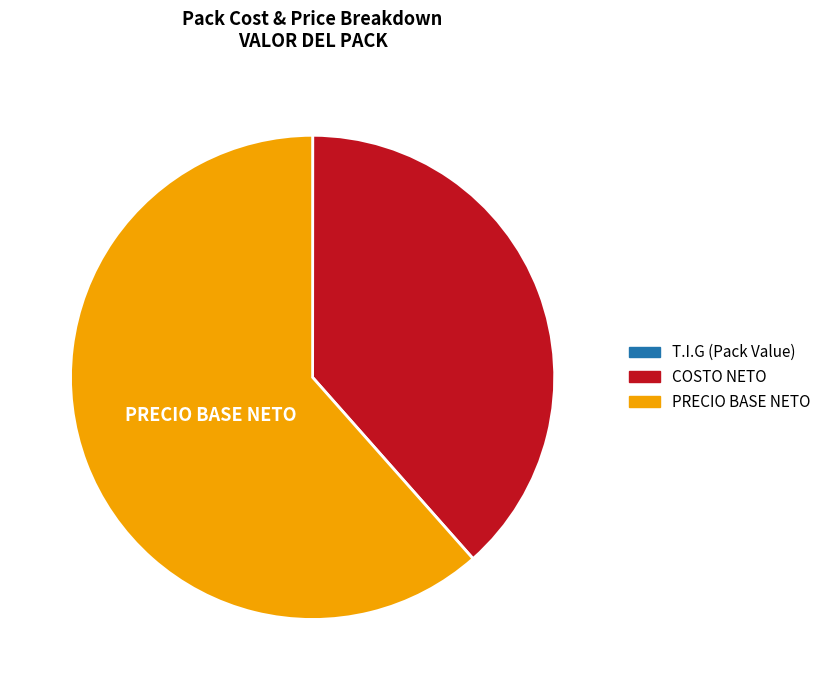

Does any single category account for the majority?

Yes